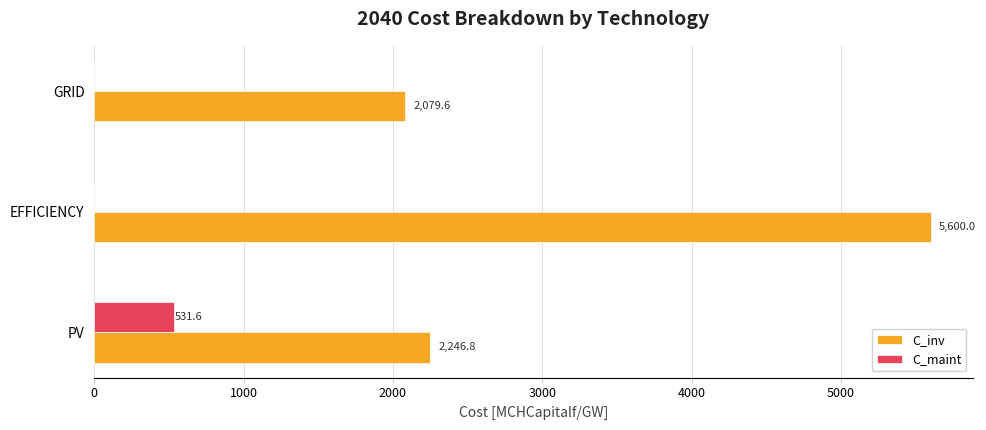

What is the sum of all C_maint values?

531.6